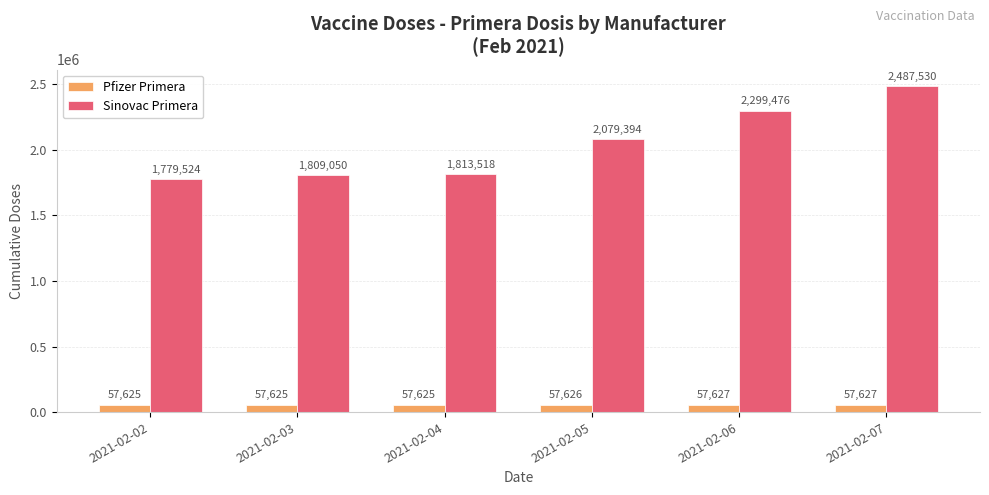

List the series in order of their peak value, lowest first.

Pfizer Primera, Sinovac Primera